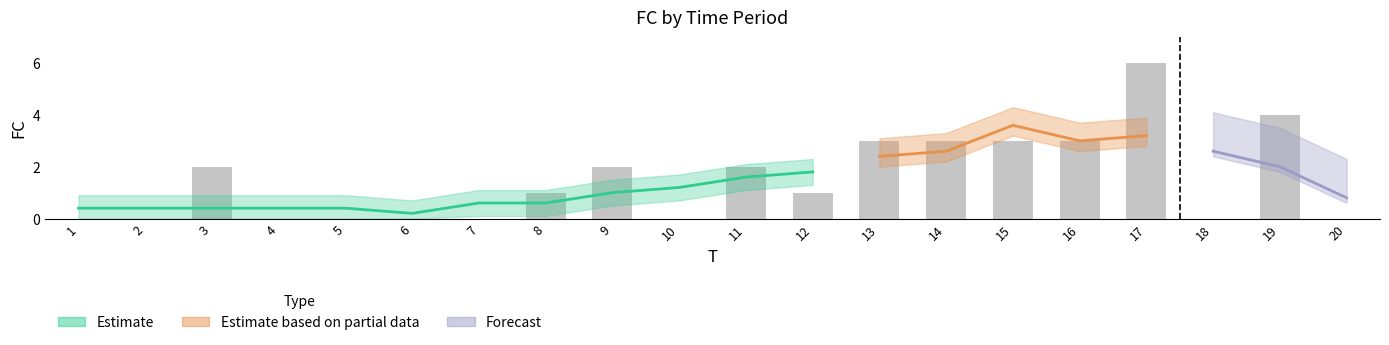

Which category has the highest value across all series?

17